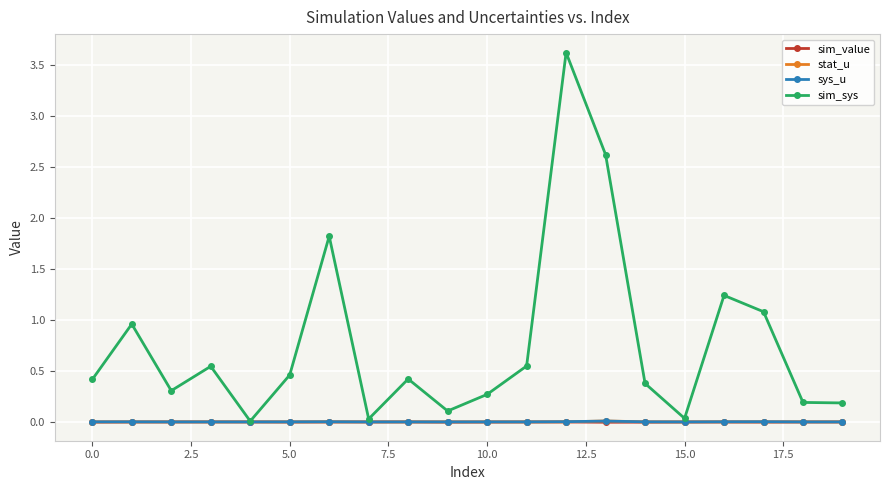

Which series has the widest spread of values?

sim_sys